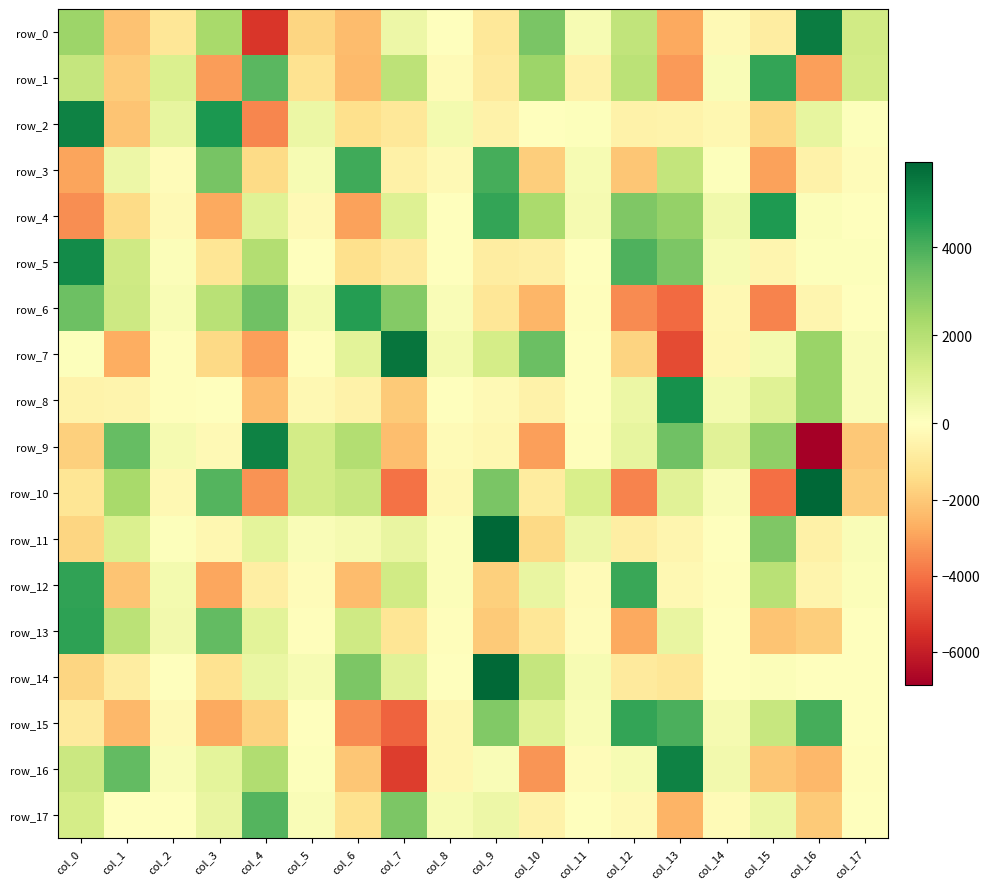

At how many categories does at least one series exceed 4409?

9